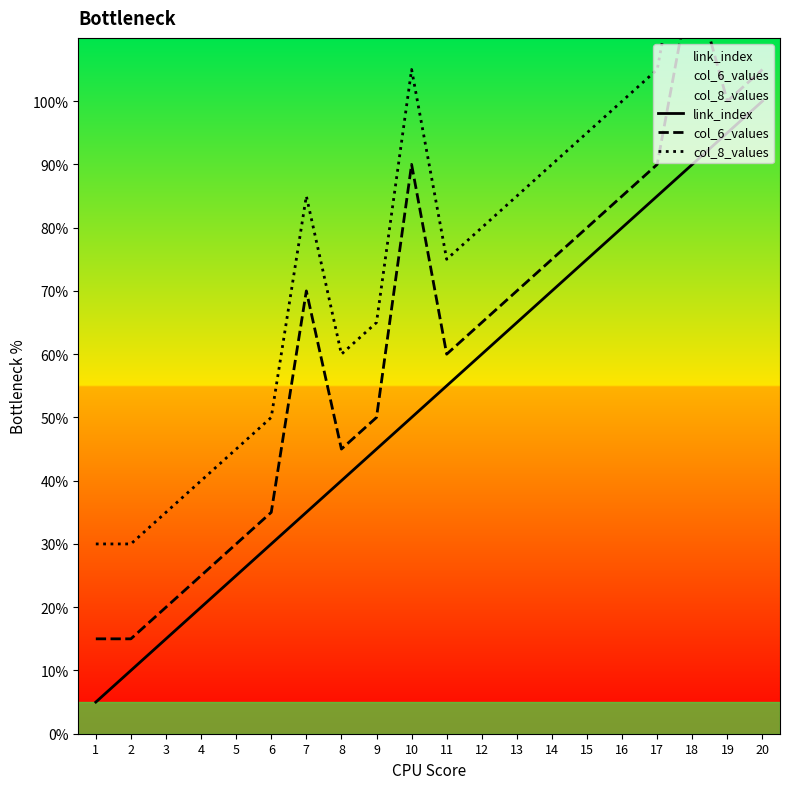

At which category is the sum across all series the highest?

18